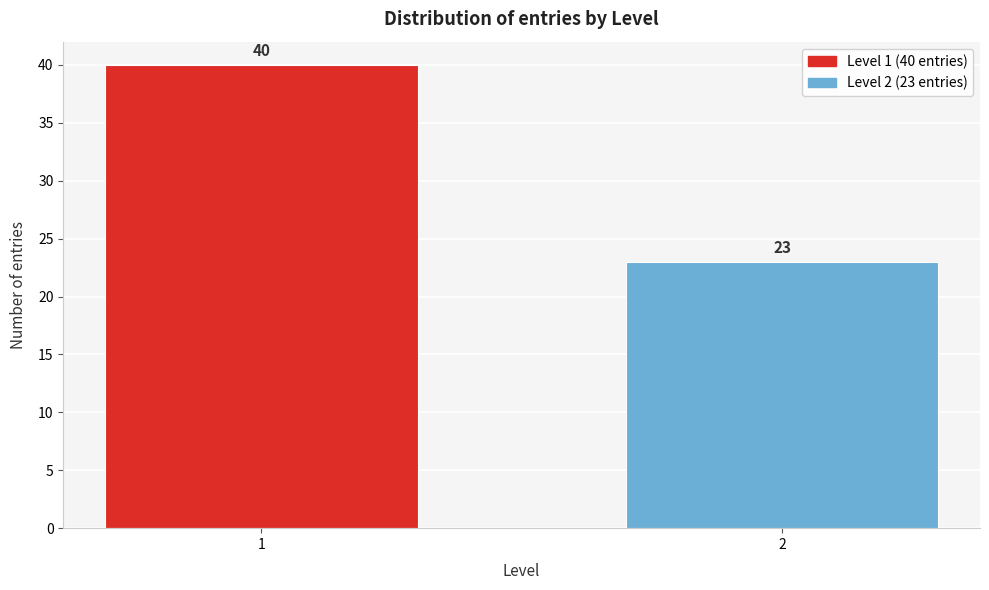

Reading left to right, what are all the values shown in this chart?

40	23